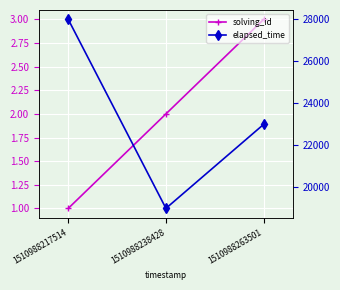

At which category is the sum across all series the highest?

1510988217514